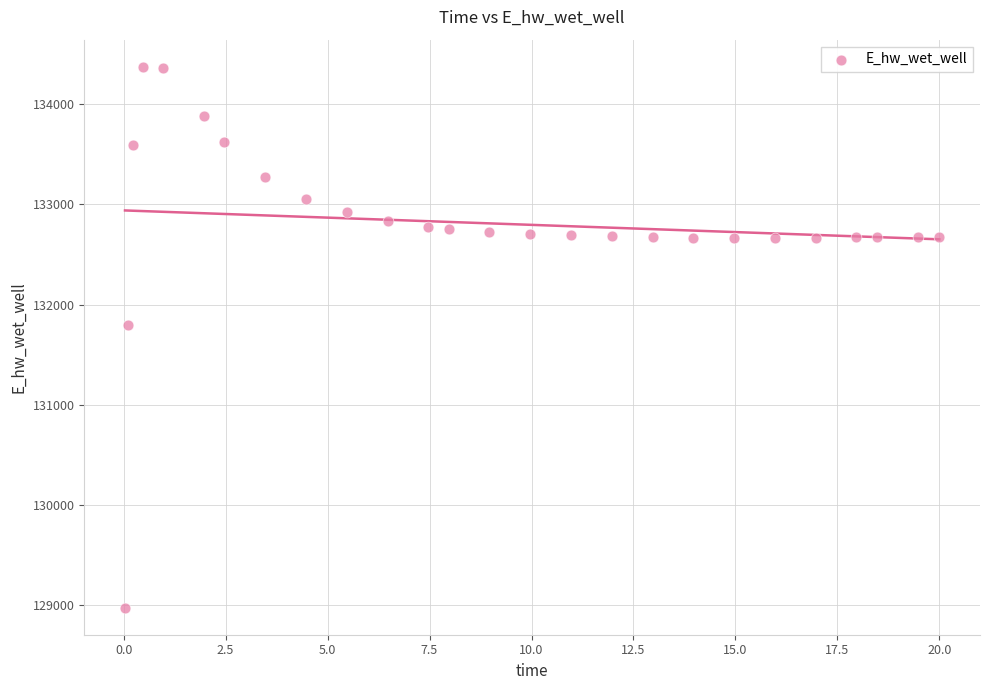

What is the range of Y values (max minus min)?

5397.7